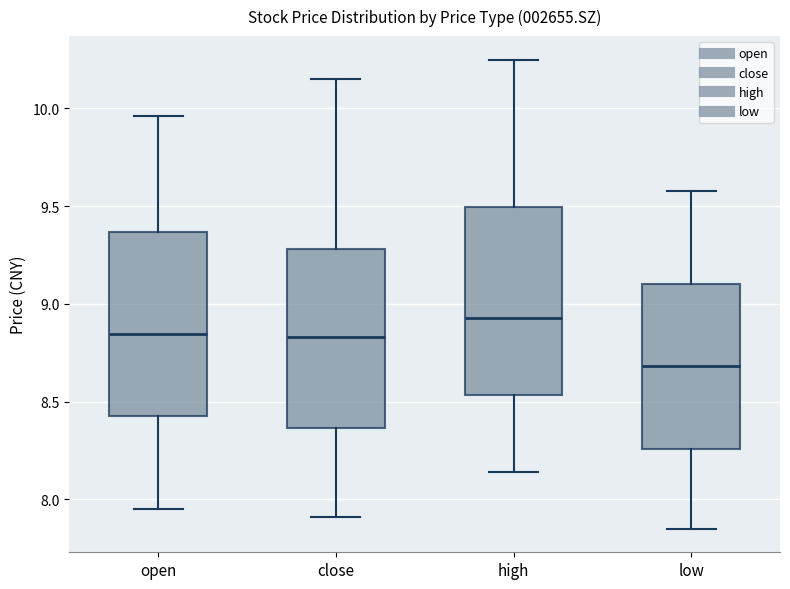

Which box has the highest median line?

high